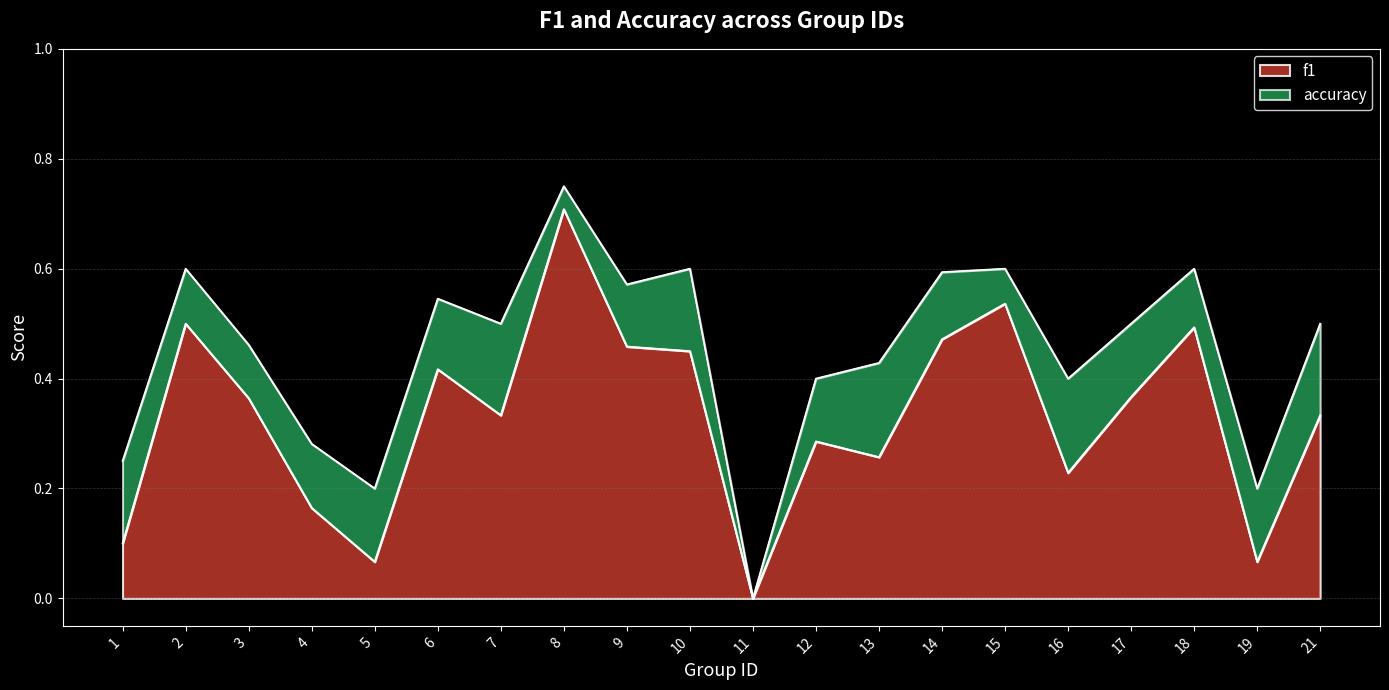

What is the sum of the accuracy values at 11 and 21?

0.5